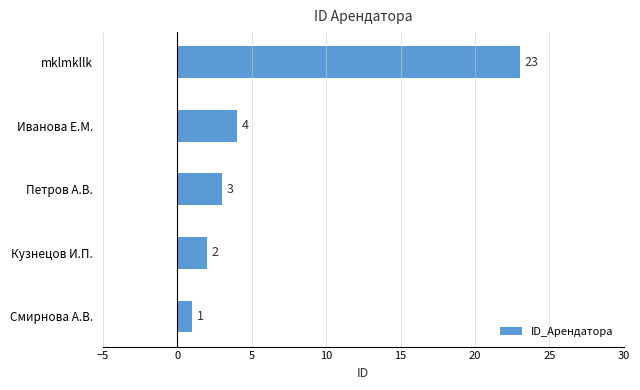

Reading bottom to top, extract all data points from this chart.

Смирнова А.В.=1	Кузнецов И.П.=2	Петров А.В.=3	Иванова Е.М.=4	mklmkllk=23